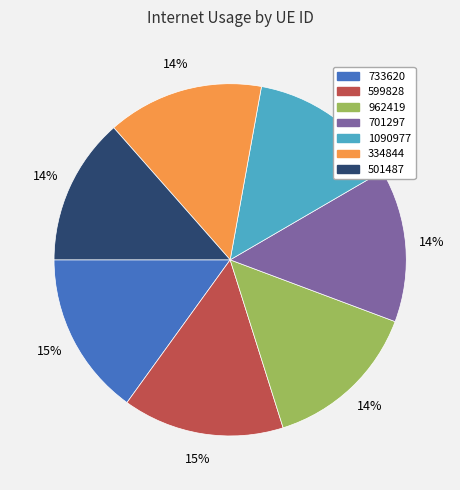

What percentage is the 733620 slice, to the nearest percent?

15%